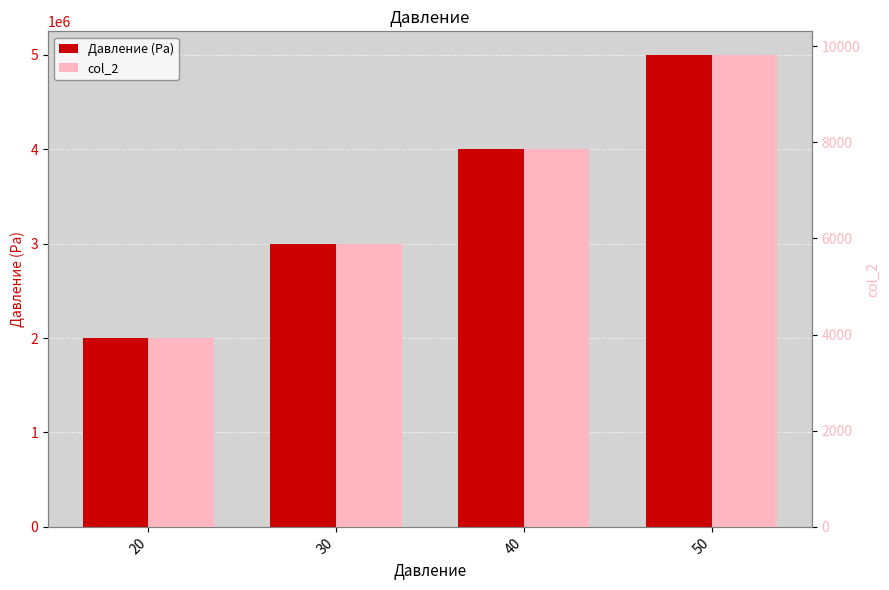

How many data points does each series have?

4